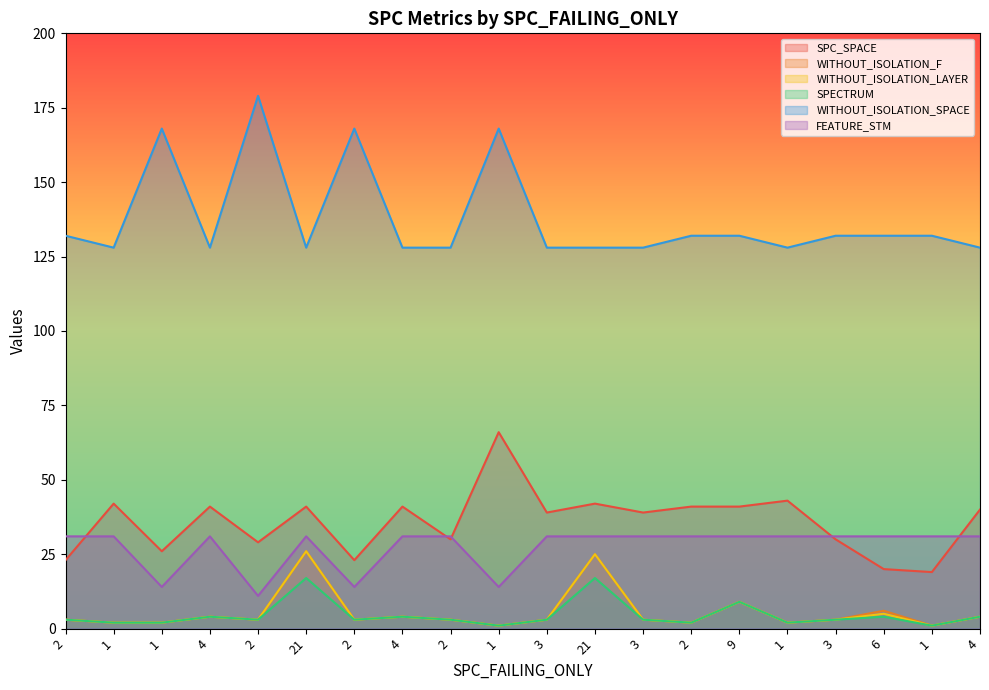

Which series has the largest total across all categories?

WITHOUT_ISOLATION_SPACE